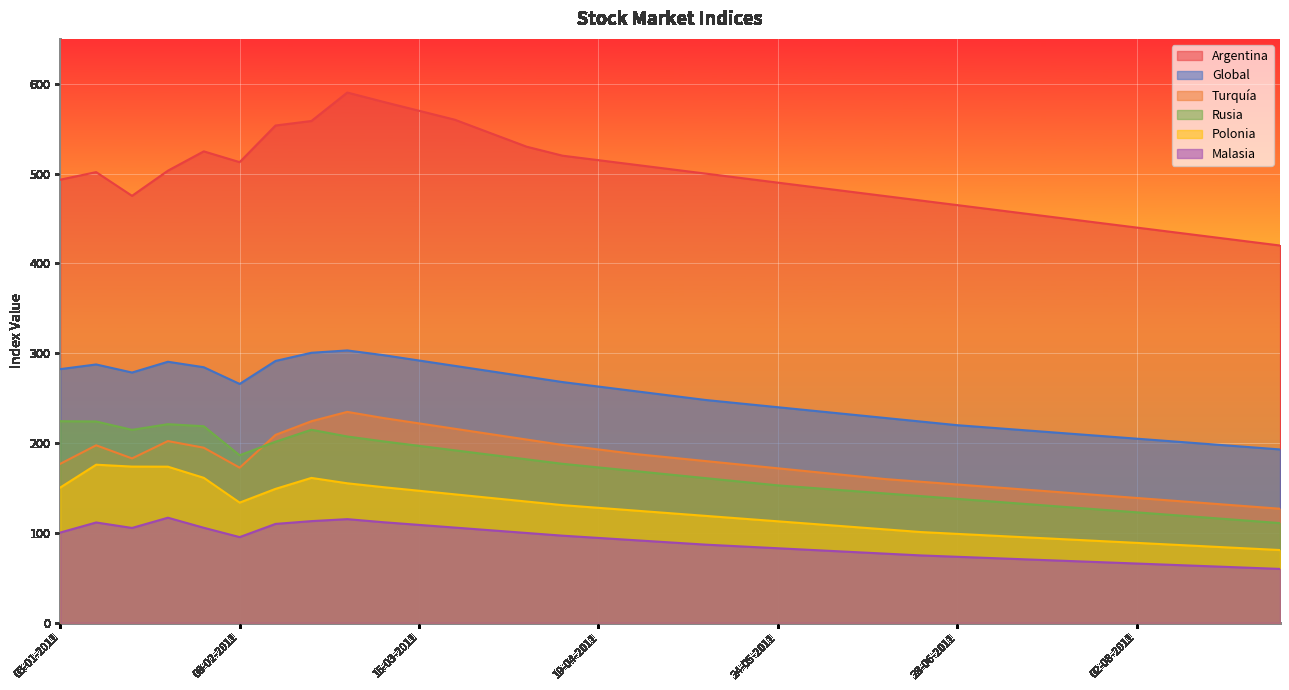

What is the difference between the Argentina values at 22-02-2011 and 19-07-2011?

108.6